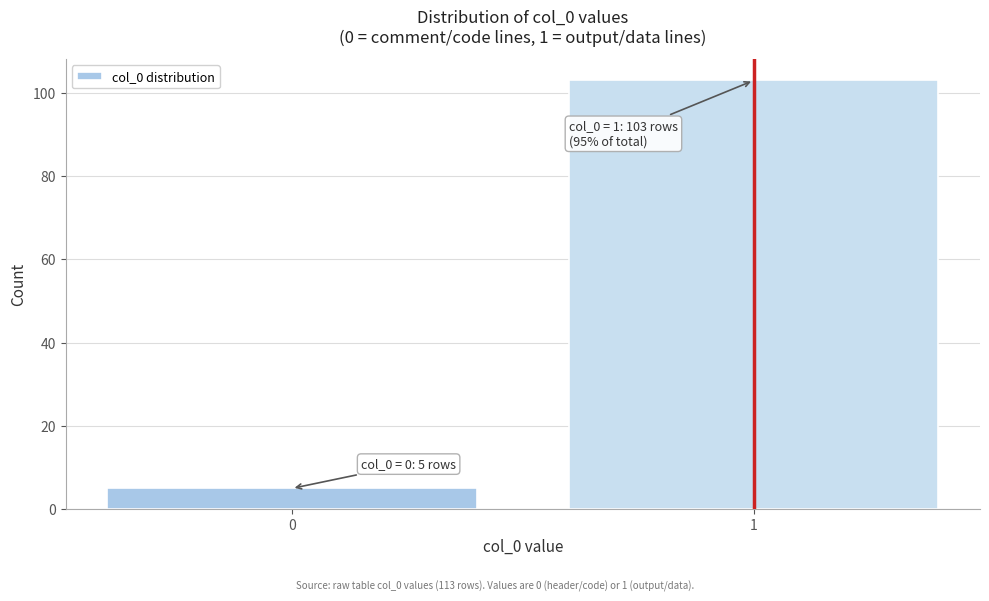

Reading left to right, extract all data points from this chart.

5	103